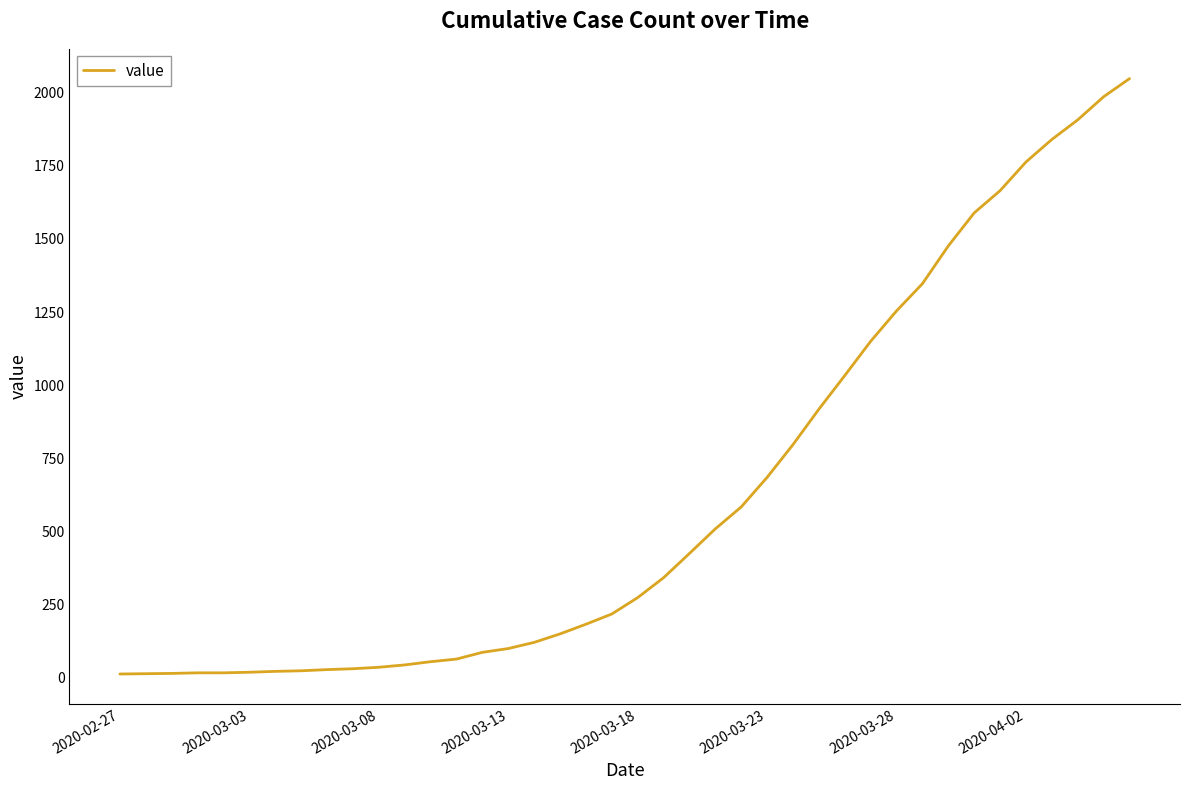

What is the greatest value displayed?

2048